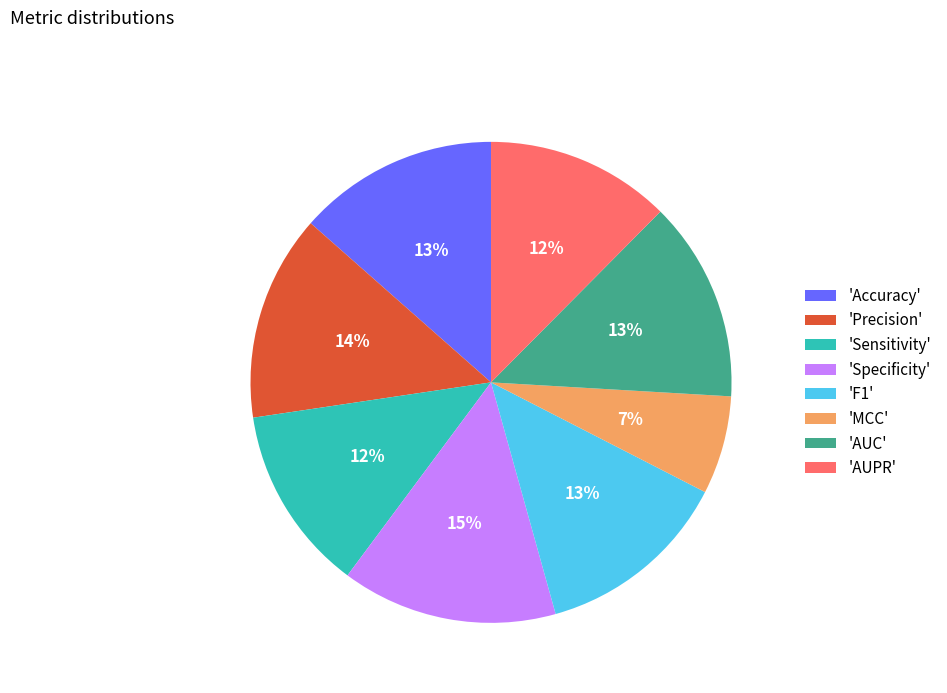

What is the largest slice in the pie chart?

'Specificity'